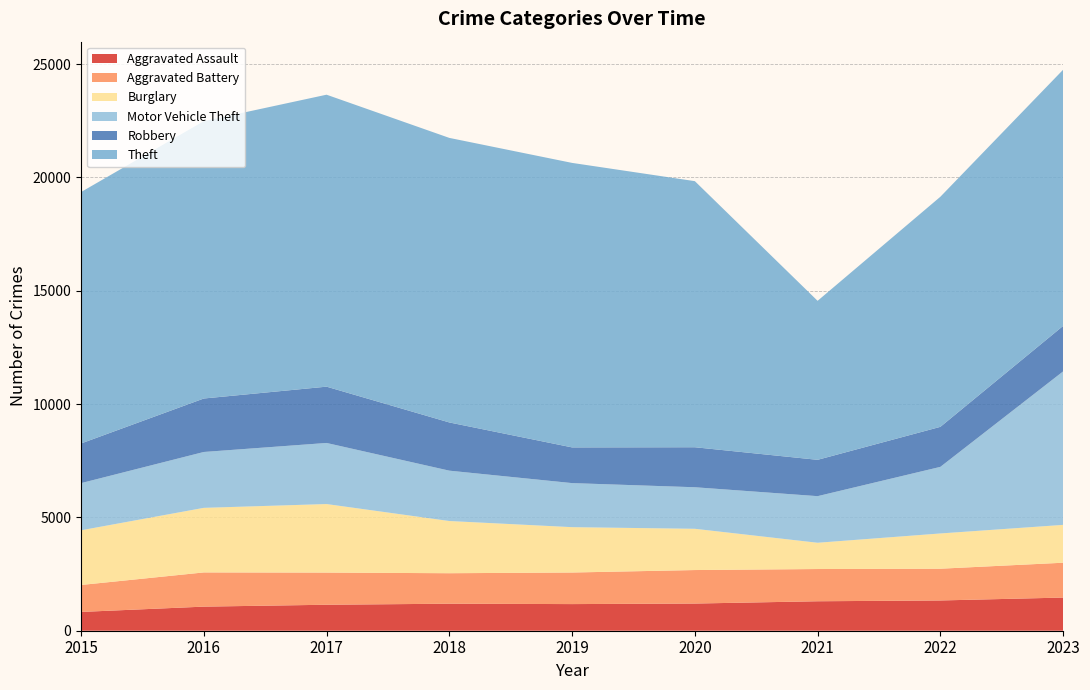

Reading left to right, transcribe all the data shown in this chart.

Aggravated Assault: 2015=829	2016=1063	2017=1146	2018=1192	2019=1175	2020=1199	2021=1300	2022=1335	2023=1463
Aggravated Battery: 2015=1189	2016=1509	2017=1419	2018=1345	2019=1393	2020=1478	2021=1422	2022=1401	2023=1537
Burglary: 2015=2413	2016=2849	2017=3024	2018=2303	2019=2001	2020=1820	2021=1159	2022=1555	2023=1670
Motor Vehicle Theft: 2015=2080	2016=2465	2017=2695	2018=2222	2019=1944	2020=1833	2021=2056	2022=2938	2023=6771
Robbery: 2015=1750	2016=2359	2017=2484	2018=2127	2019=1575	2020=1765	2021=1603	2022=1766	2023=2007
Theft: 2015=11092	2016=12236	2017=12881	2018=12554	2019=12552	2020=11740	2021=7015	2022=10151	2023=11303